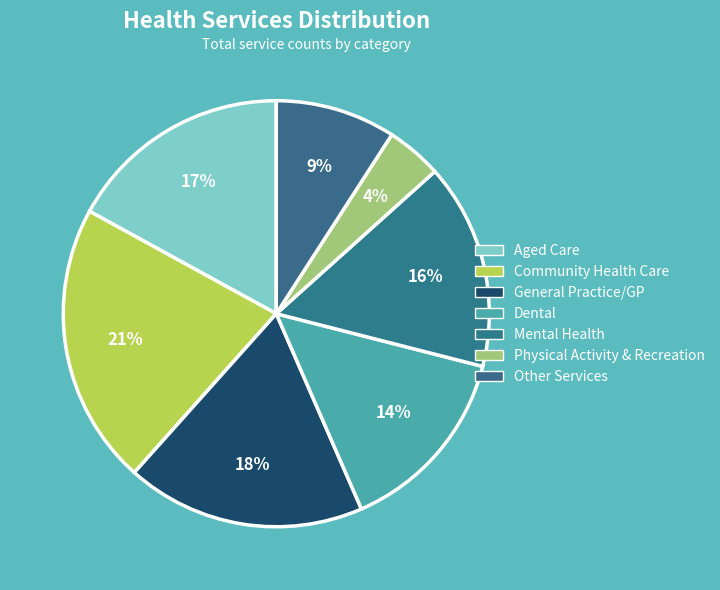

To the nearest percent, what portion does Other Services represent?

9%